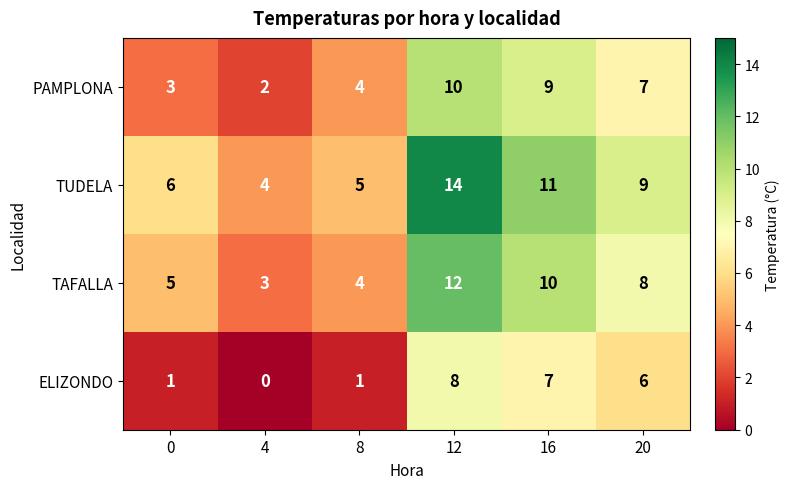

What is the sum of the TUDELA values at 8 and 4?

9